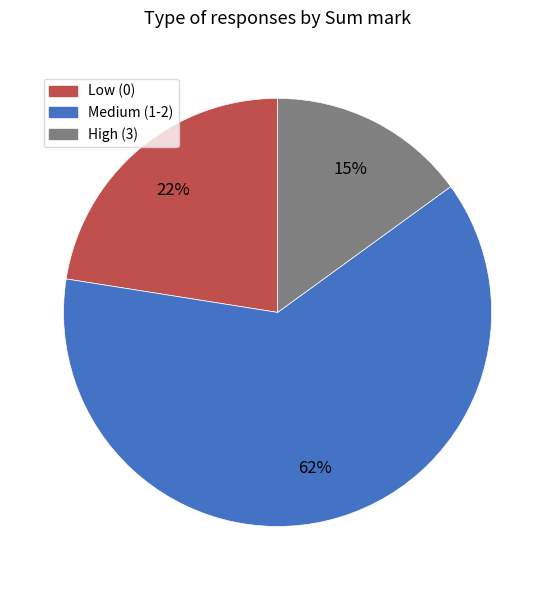

How many slices are in this pie chart?

3